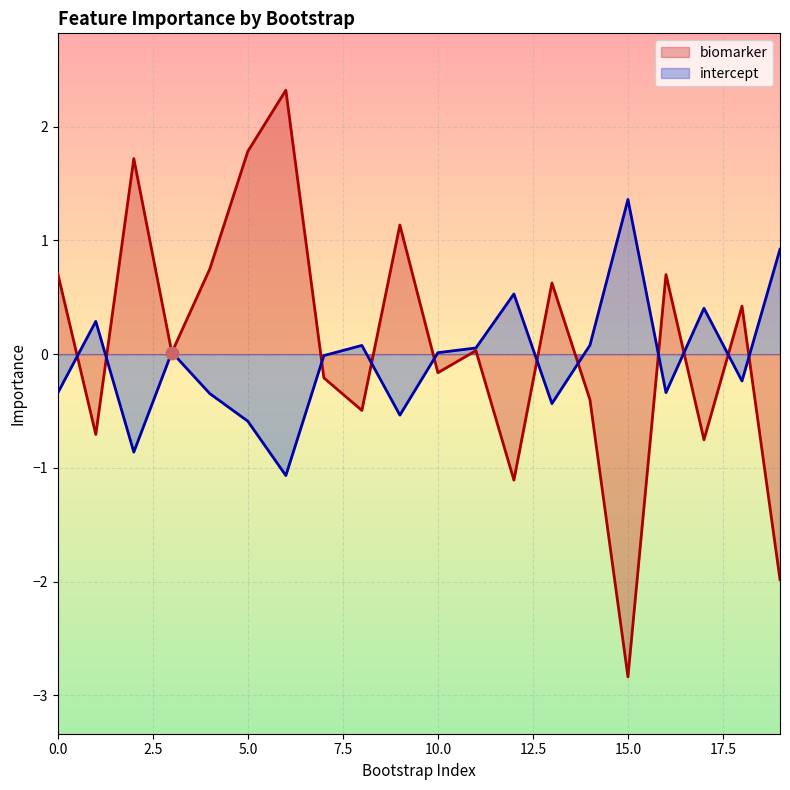

Is the value of intercept at 17 greater than the value of biomarker at 7?

Yes